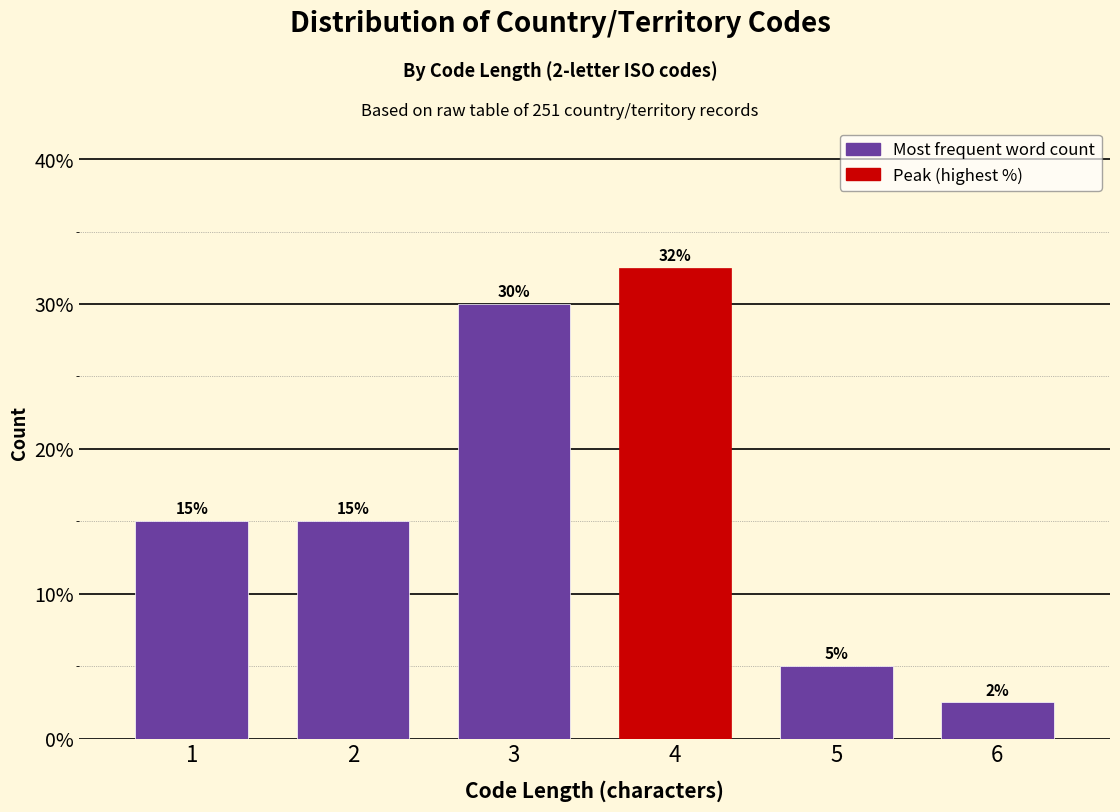

What is the change in value from 2 to 3?

+15.0